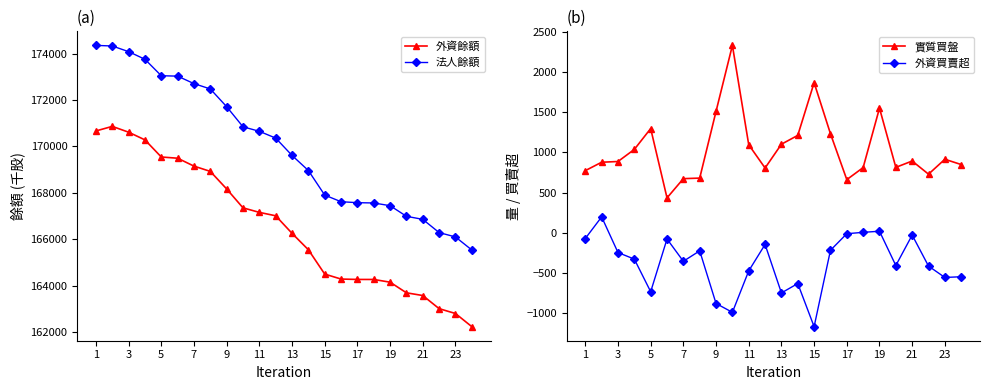

True or false: 外資餘額 and 法人餘額 intersect in this chart.

False